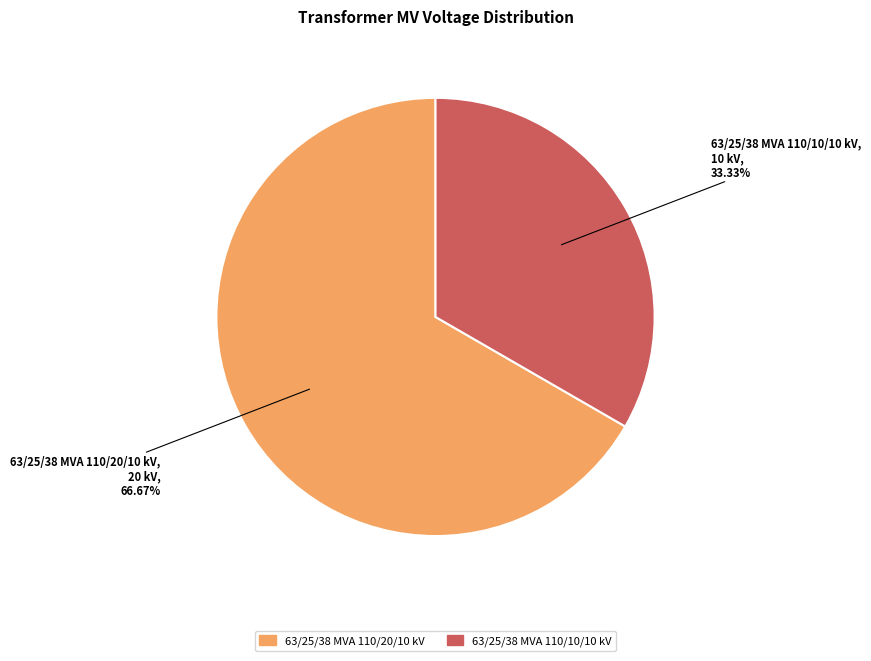

What portion of the pie excludes 63/25/38 MVA 110/20/10 kV?

33.3%